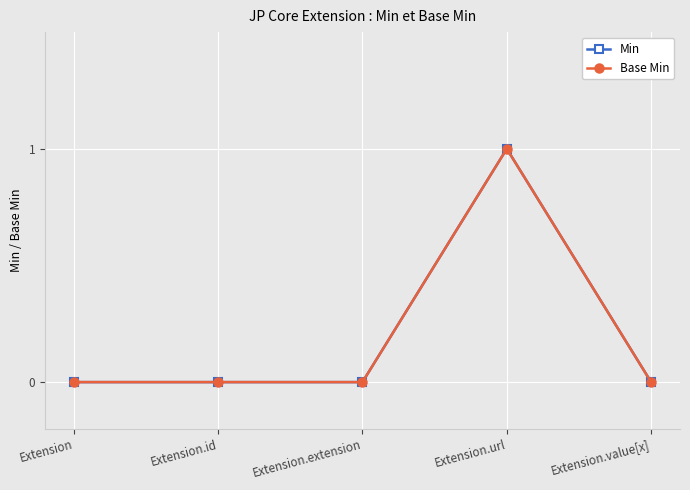

Where is Min nearest to the value 0?

Extension